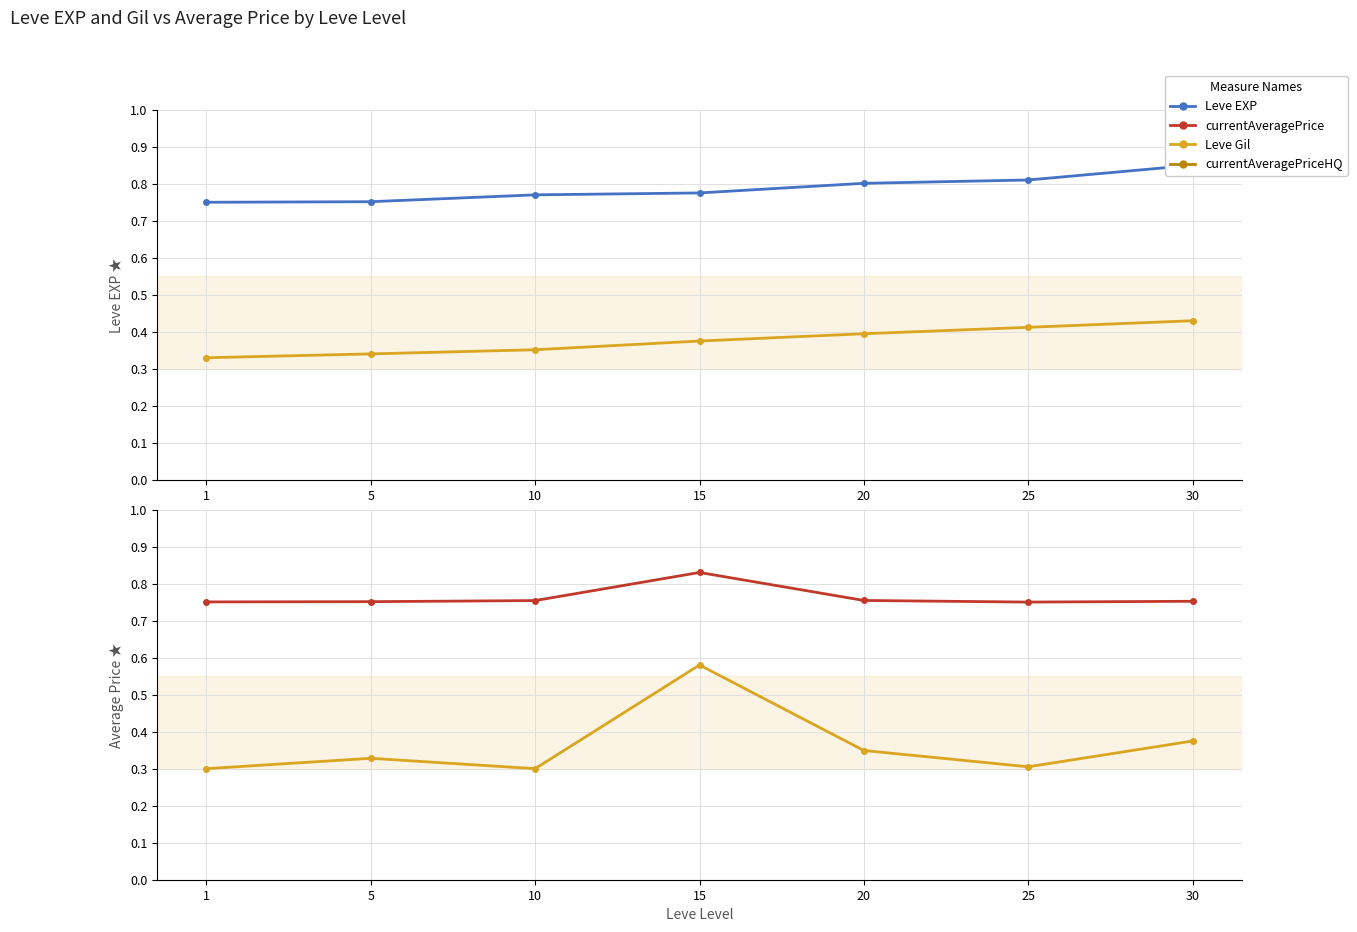

Reading left to right, list all the values displayed in this chart.

Leve EXP: 0.8	0.8	0.8	0.8	0.8	0.8	0.8
Leve Gil: 0.3	0.3	0.4	0.4	0.4	0.4	0.4
currentAveragePrice: 0.8	0.8	0.8	0.8	0.8	0.8	0.8
currentAveragePriceHQ: 0.3	0.3	0.3	0.6	0.3	0.3	0.4